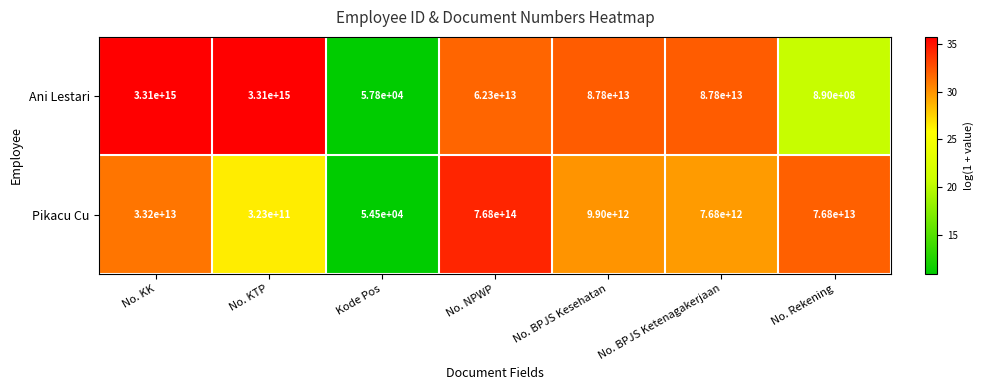

Where is Pikacu Cu nearest to the value 384000000027250?

No. Rekening